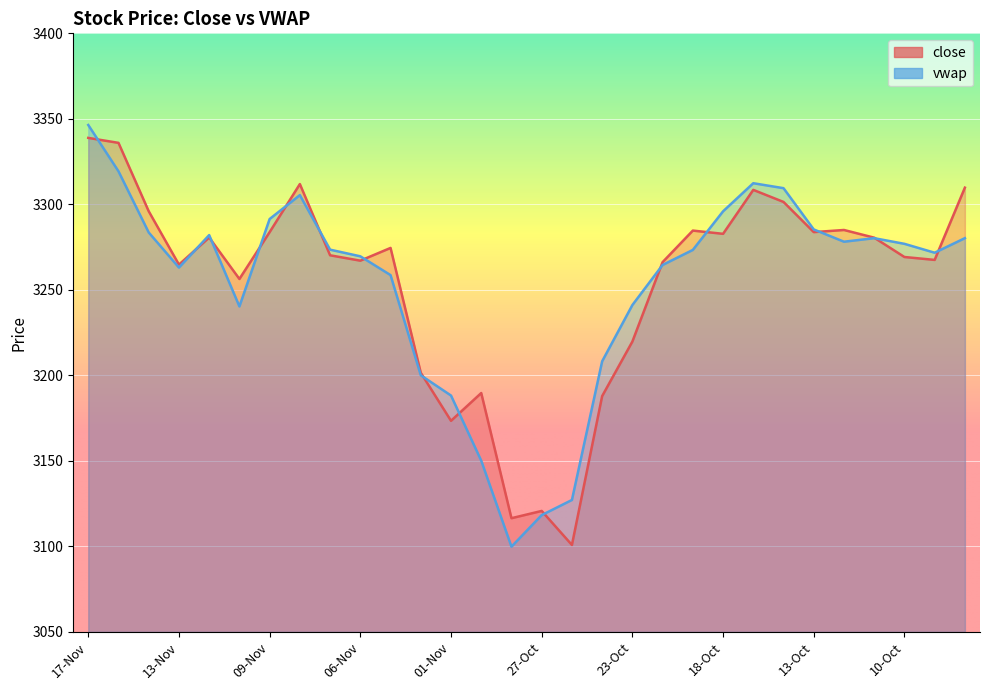

Where does the close series first go above 3274?

17-Nov